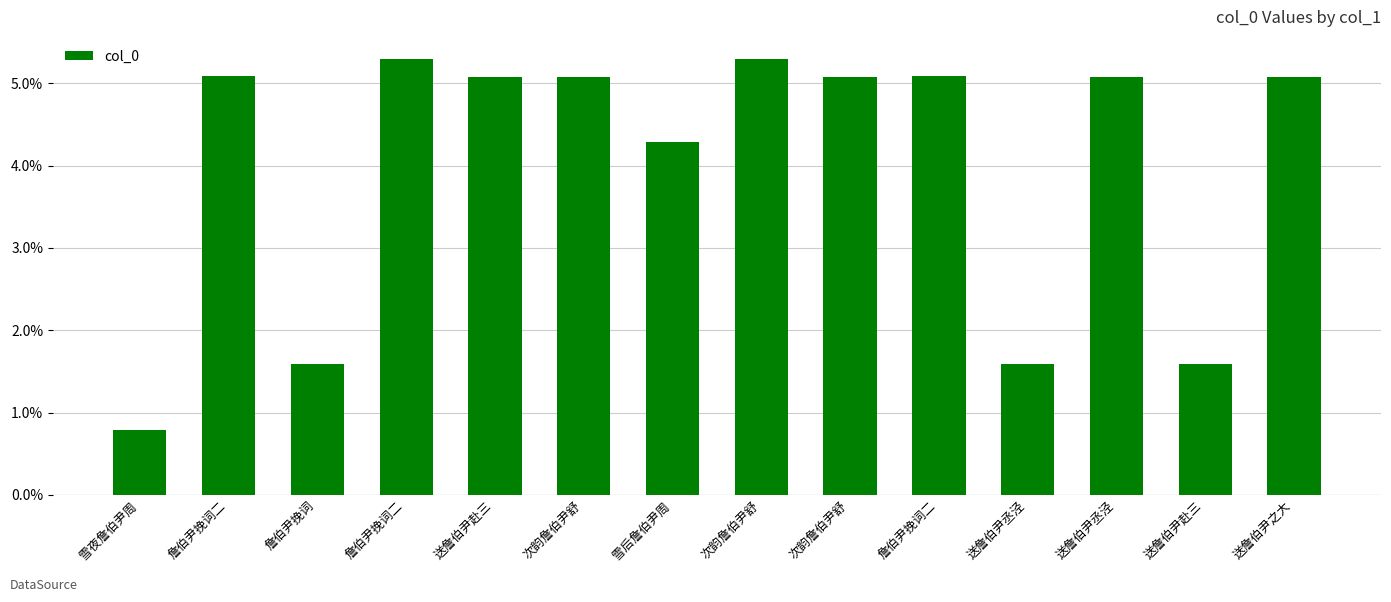

Reading left to right, what are all the values shown in this chart?

雪夜詹伯尹周=0.8	詹伯尹挽词二=5.1	詹伯尹挽词=1.6	詹伯尹挽词二=5.3	送詹伯尹赴三=5.1	次韵詹伯尹舒=5.1	雪后詹伯尹周=4.3	次韵詹伯尹舒=5.3	次韵詹伯尹舒=5.1	詹伯尹挽词二=5.1	送詹伯尹丞泾=1.6	送詹伯尹丞泾=5.1	送詹伯尹赴三=1.6	送詹伯尹之大=5.1